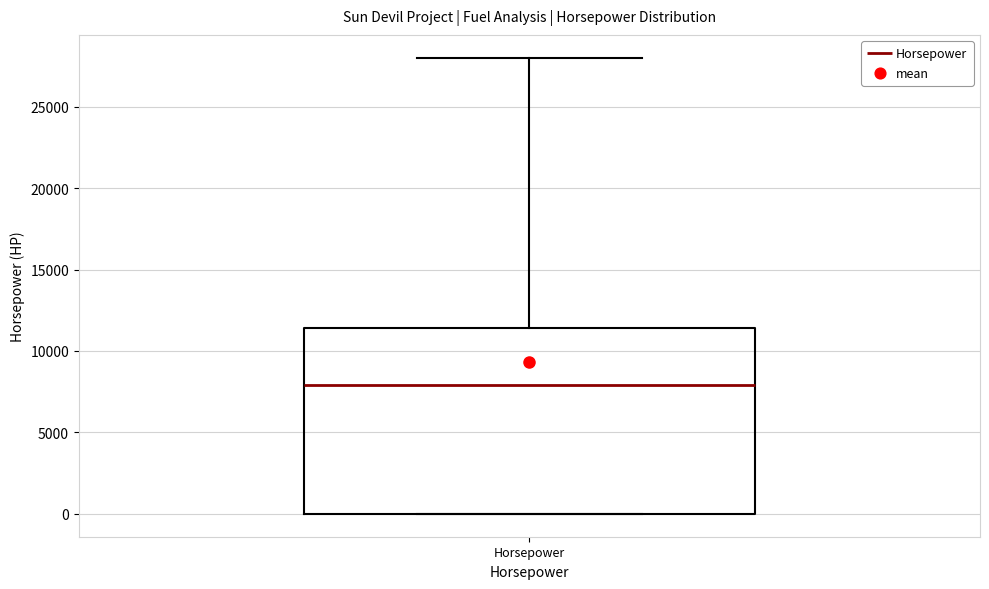

Where does the upper whisker of the box for Horsepower end on the y-axis? The values are not printed on the chart, so give them approximately, as read against the axis.

28000